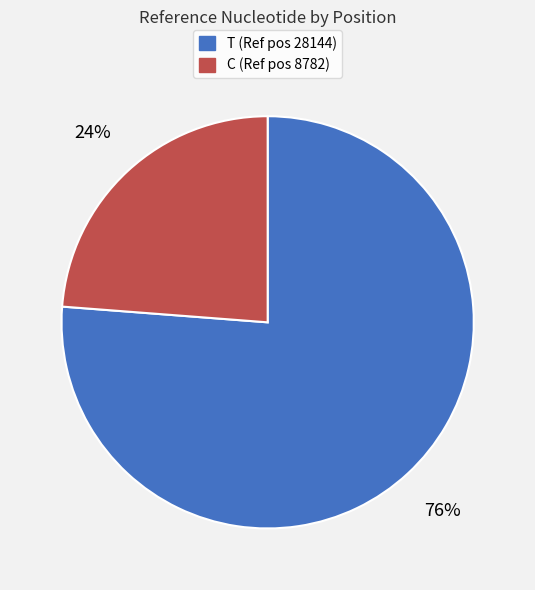

Which category has the biggest portion of the pie?

T